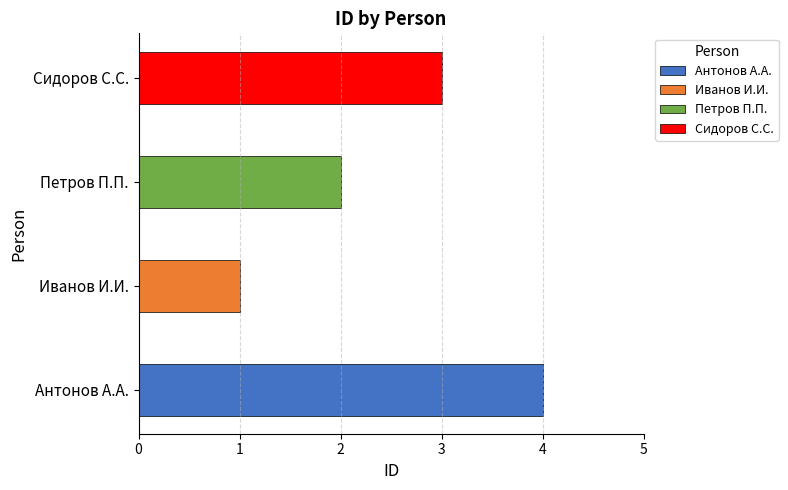

Where is the data nearest to the value 2?

Ïåòðîâ Ï.Ï.